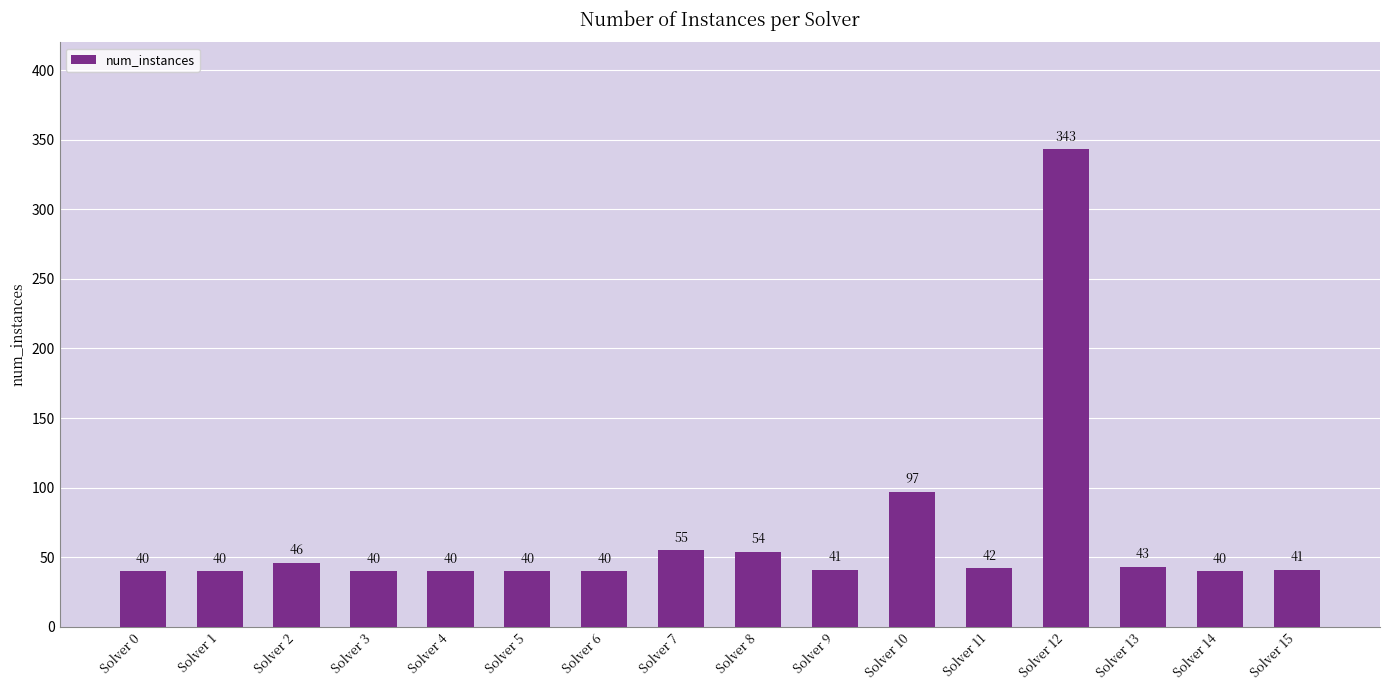

What is the difference between the maximum and minimum values?

303